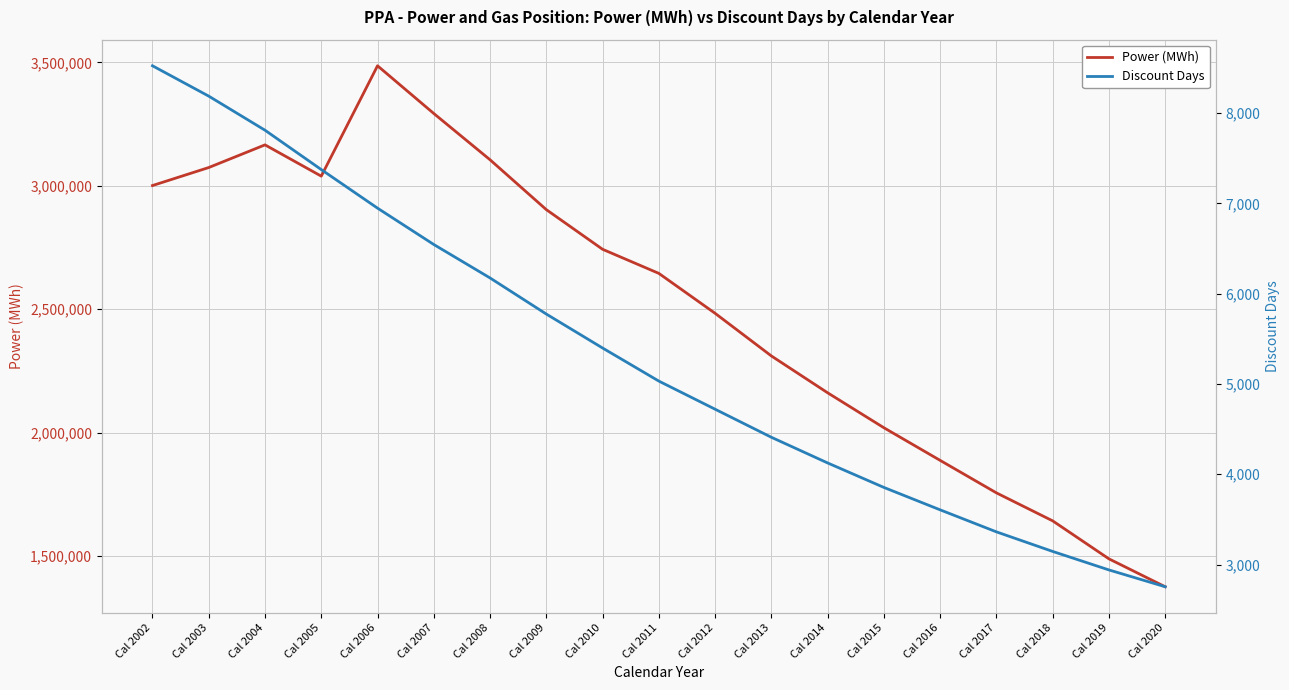

True or false: Discount Days has more than 1 interior local peaks.

False